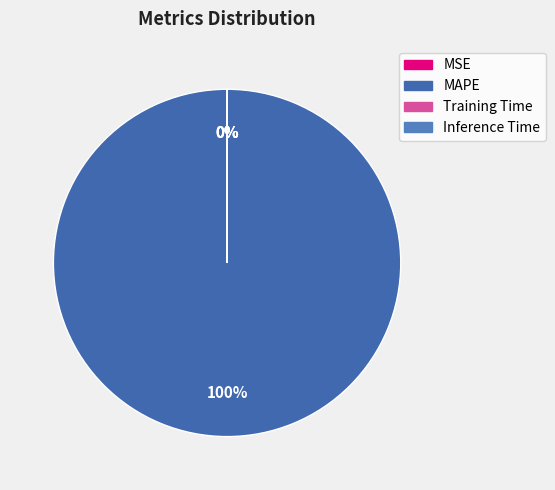

Rank the categories by value from lowest to highest.

MSE, Inference Time, Training Time, MAPE